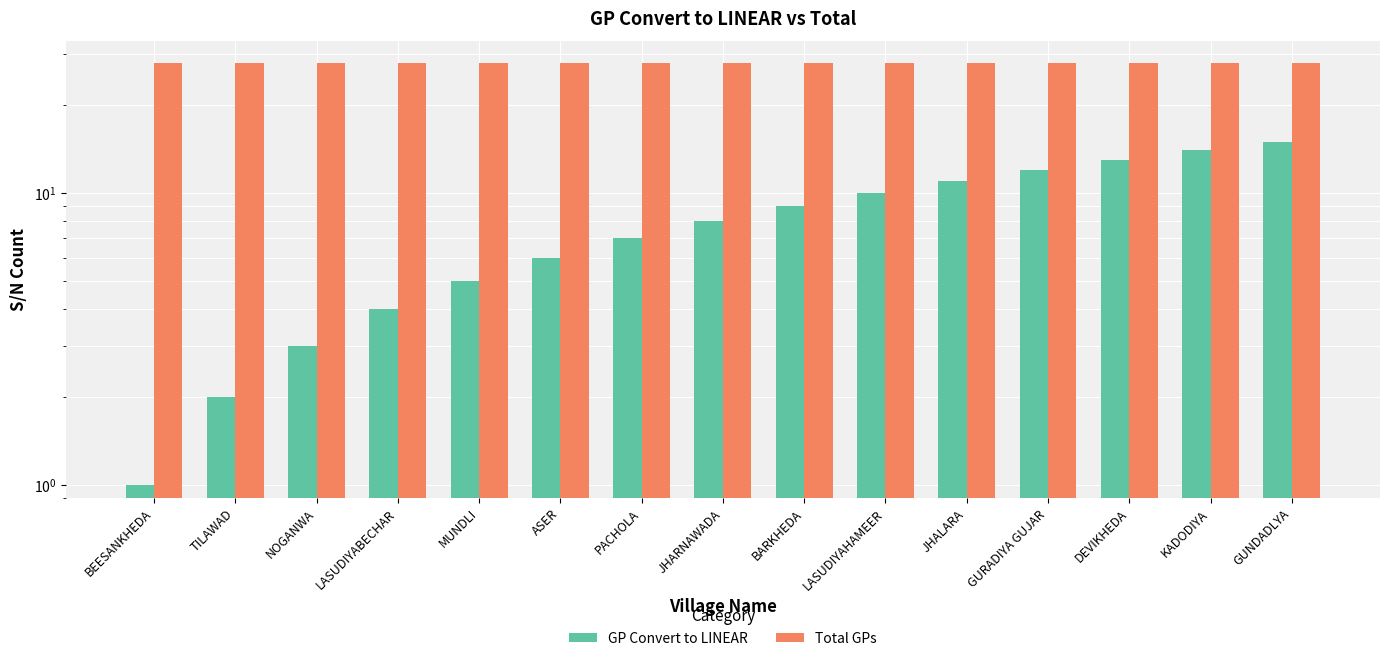

Which series has the largest total across all categories?

Total GPs